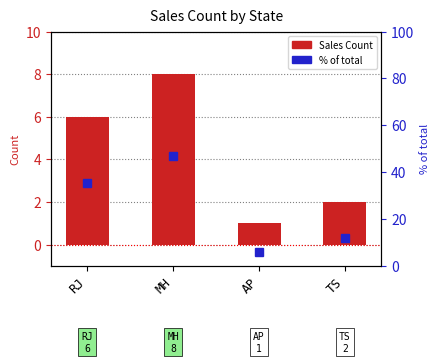

At which label is Sales Count closest to 4?

RJ